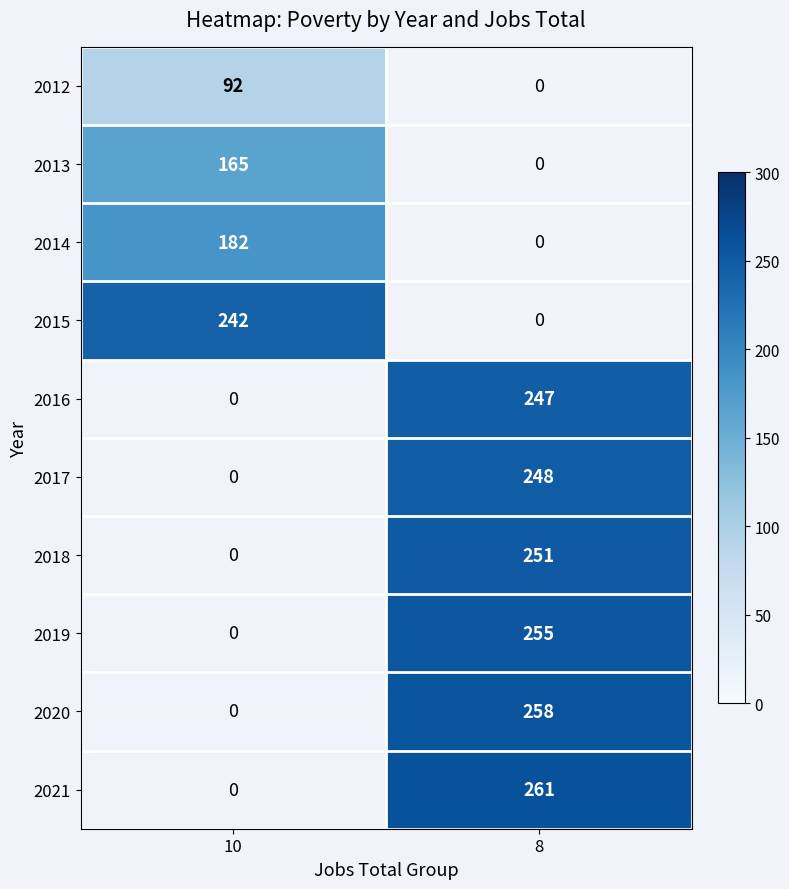

The value of 2019 at 8 is 255. True or false?

True